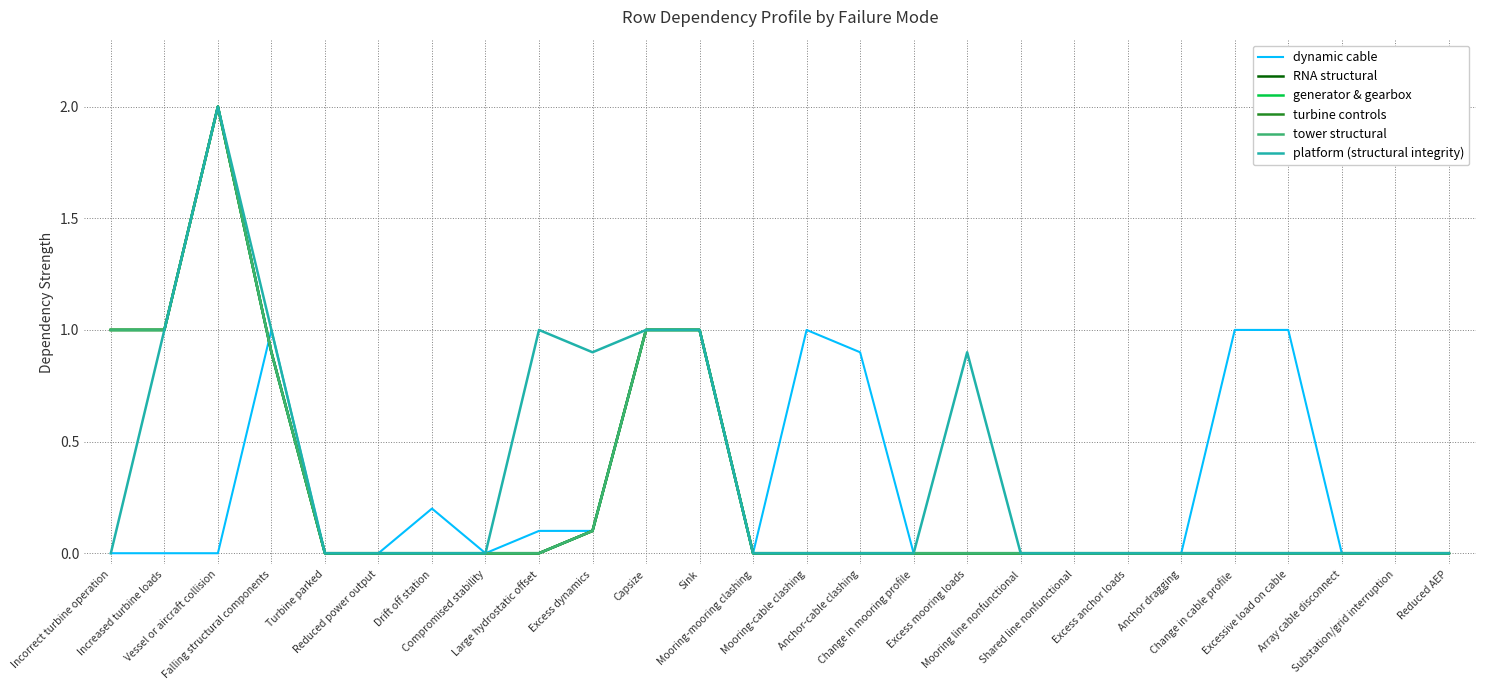

Is it true that tower structural equals 0.0 at Anchor dragging?

True